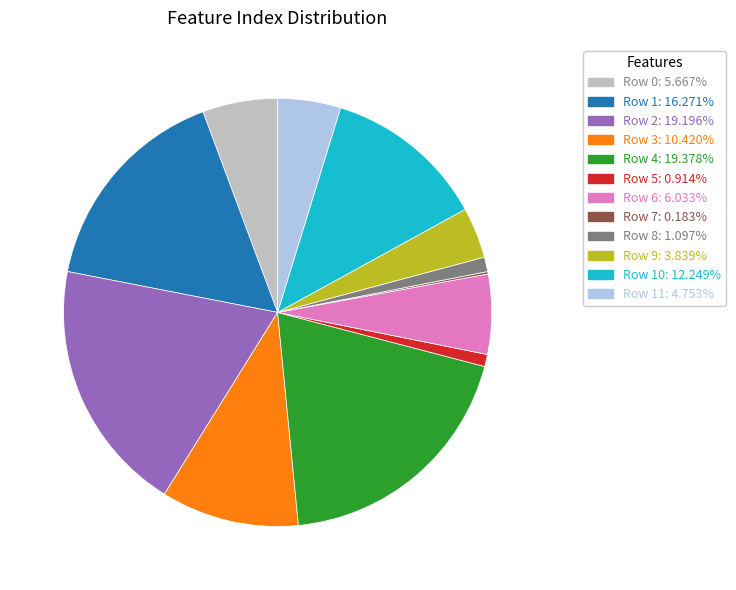

Combined, do Row 3: 10.420% and Row 9: 3.839% account for over 50%?

No